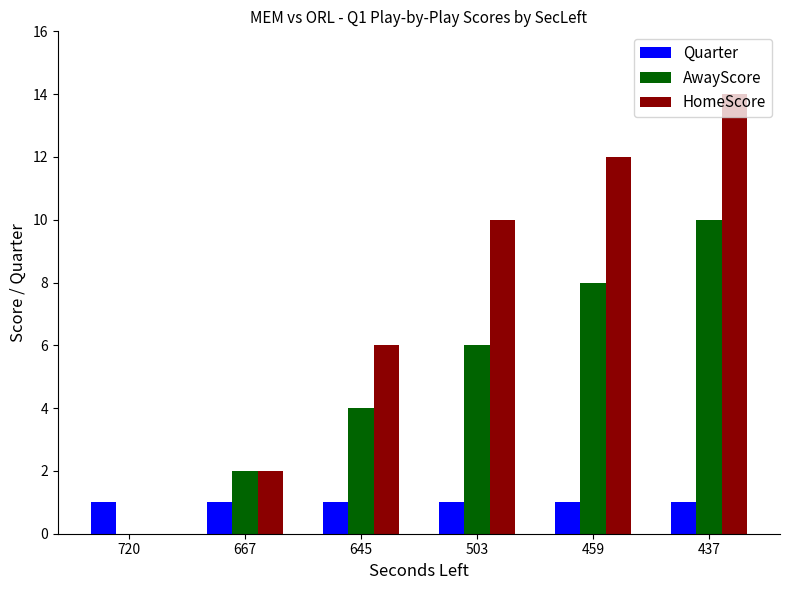

Which series has the widest spread of values?

HomeScore